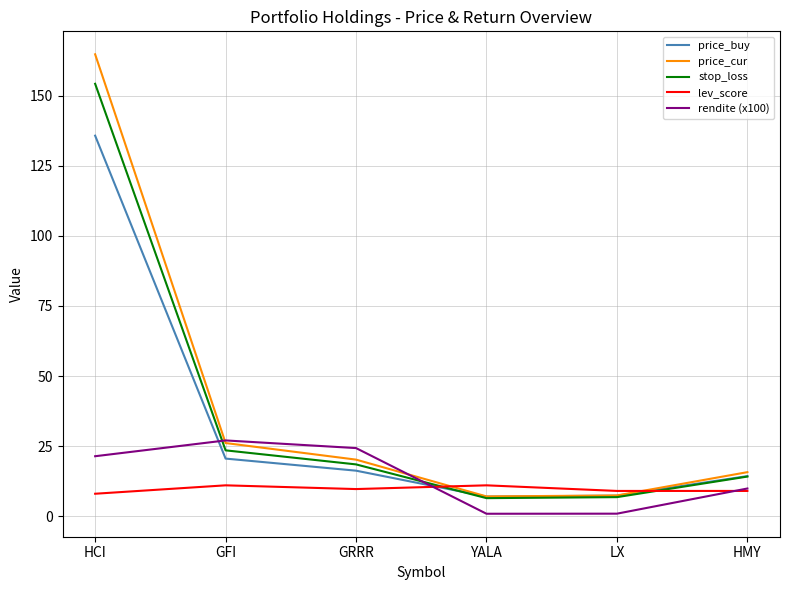

At how many categories does at least one series exceed 45?

1